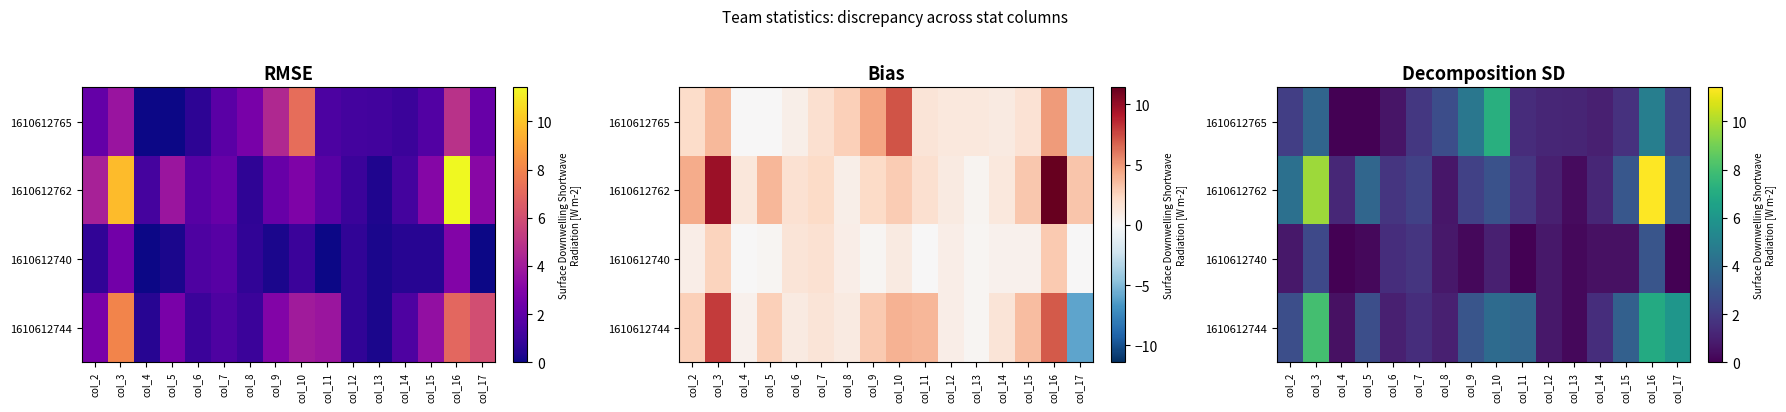

At which label does 1610612762 first exceed 2?

col_2